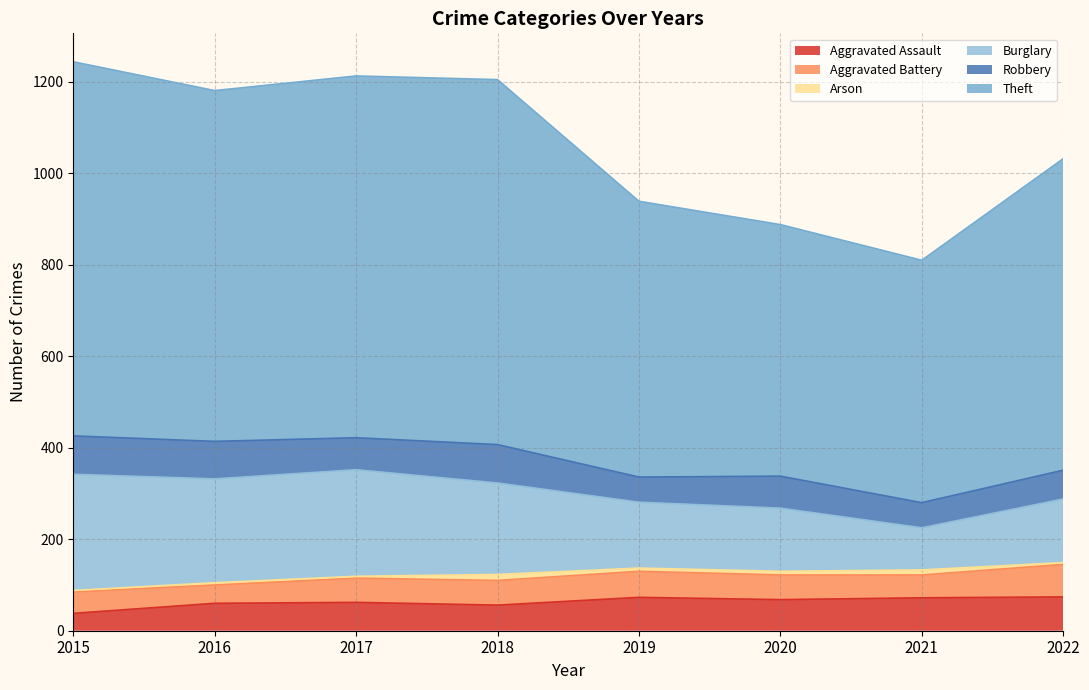

Is it true that Aggravated Battery equals 99 at 2019?

False